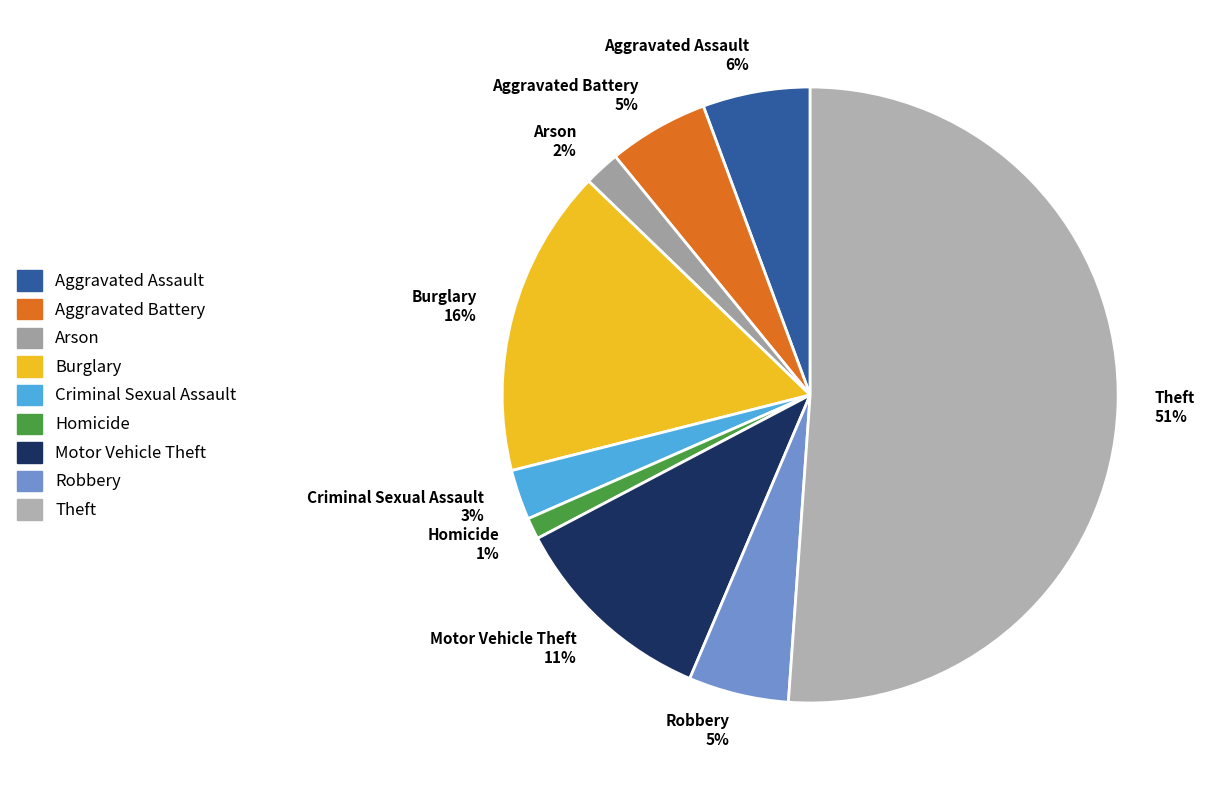

What percentage is the Homicide slice, to the nearest percent?

1%